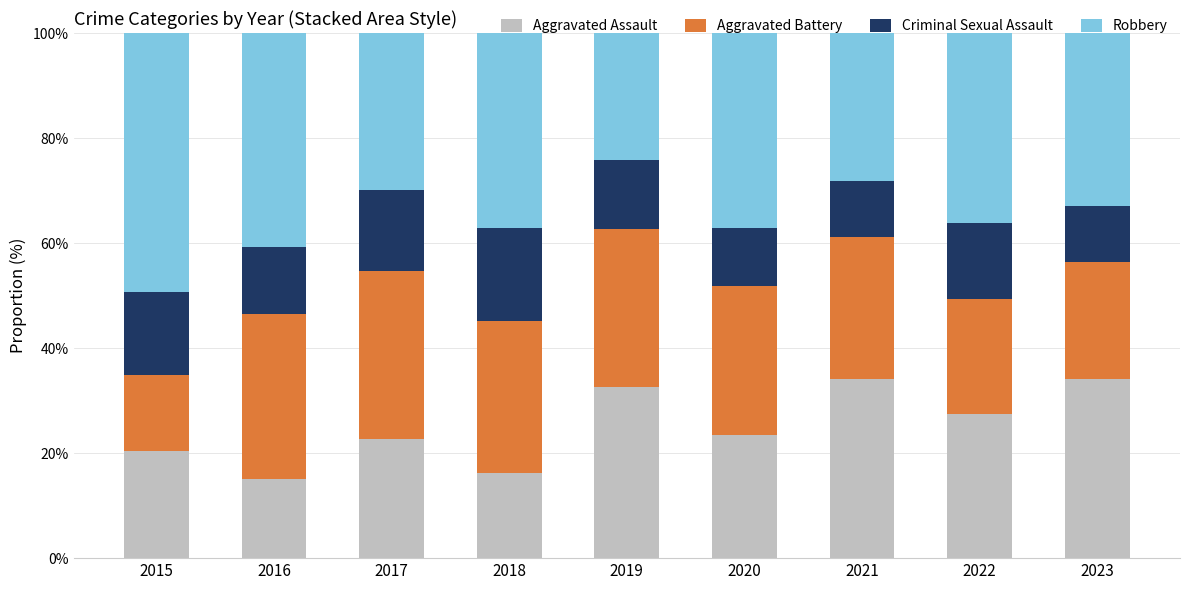

What is the lowest value of the Aggravated Assault series?

15.1